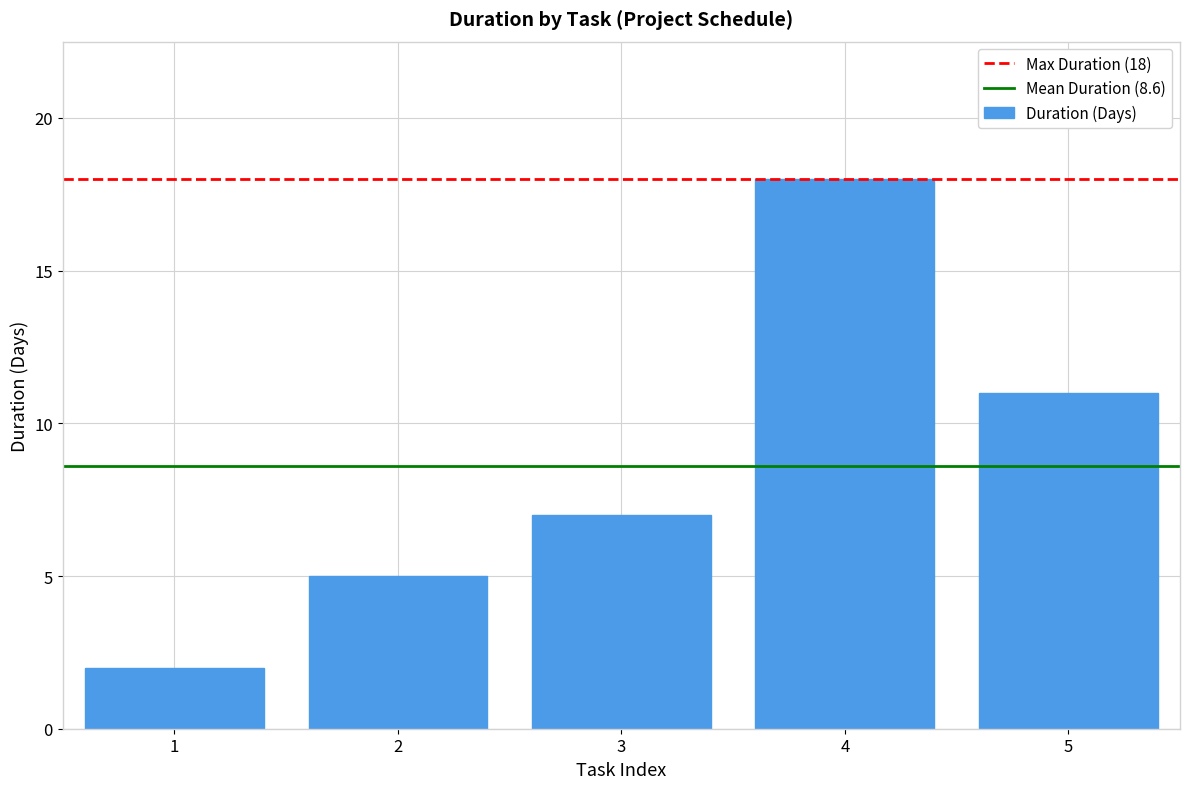

Rank the categories by value from lowest to highest.

1, 2, 3, 5, 4